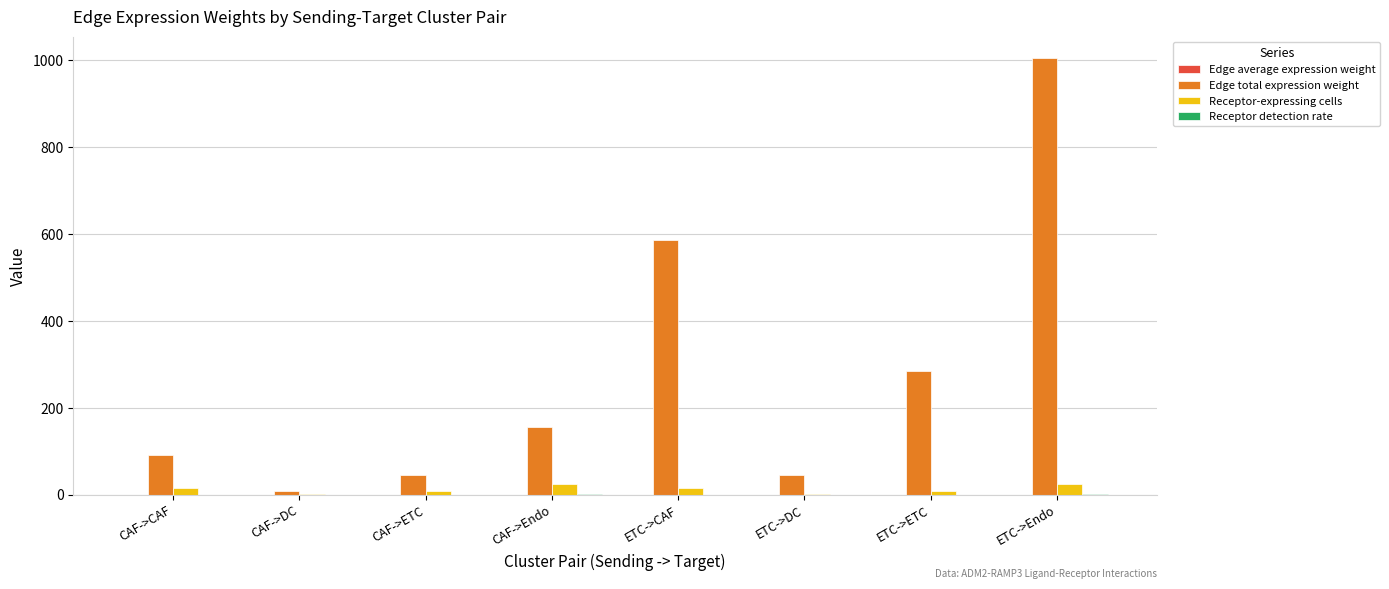

Between CAF->CAF and ETC->CAF, which series saw the biggest shift?

Edge total expression weight